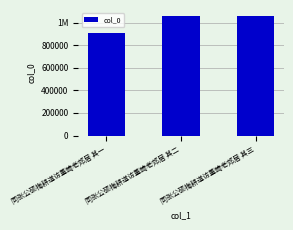

Count the number of values greater than 1058965.

1